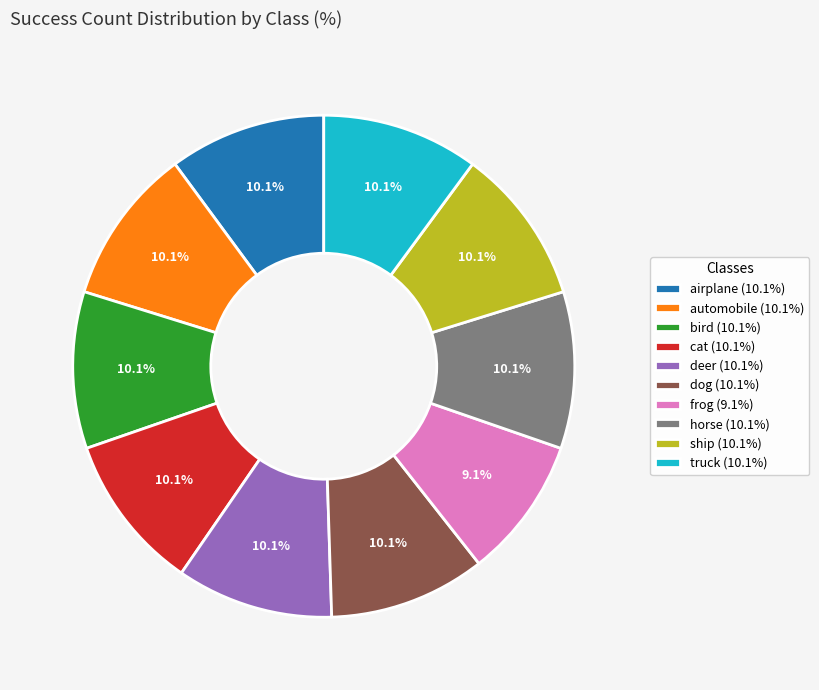

Combined, do bird and dog account for over 50%?

No